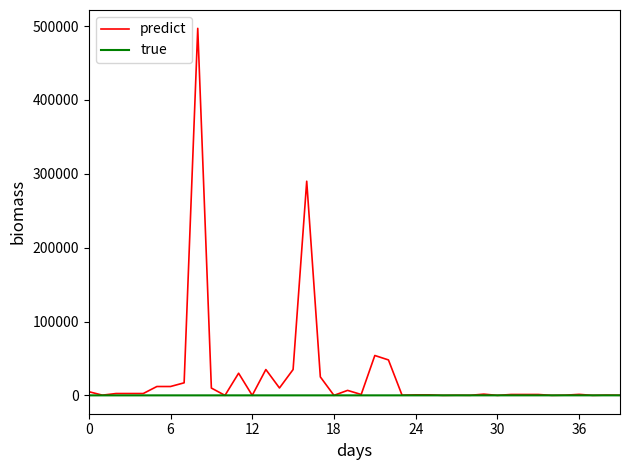

Which series has the largest range (max minus min)?

predict